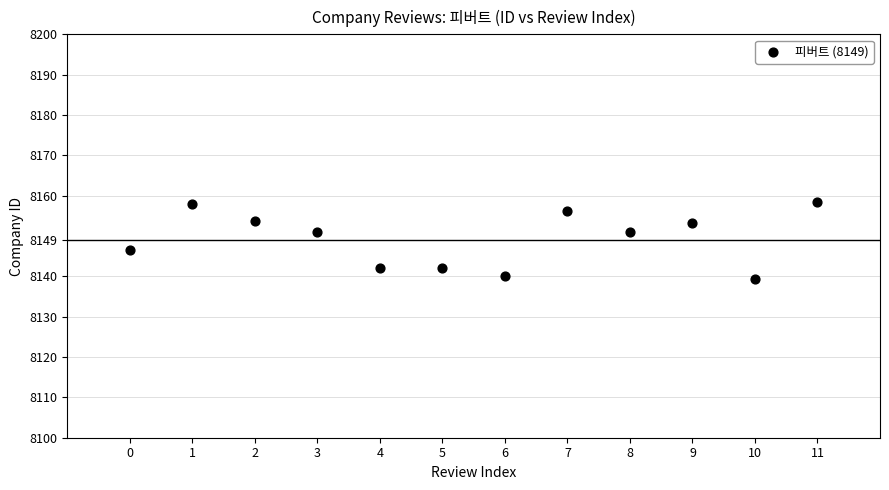

What is the range of Y values (max minus min)?

19.0